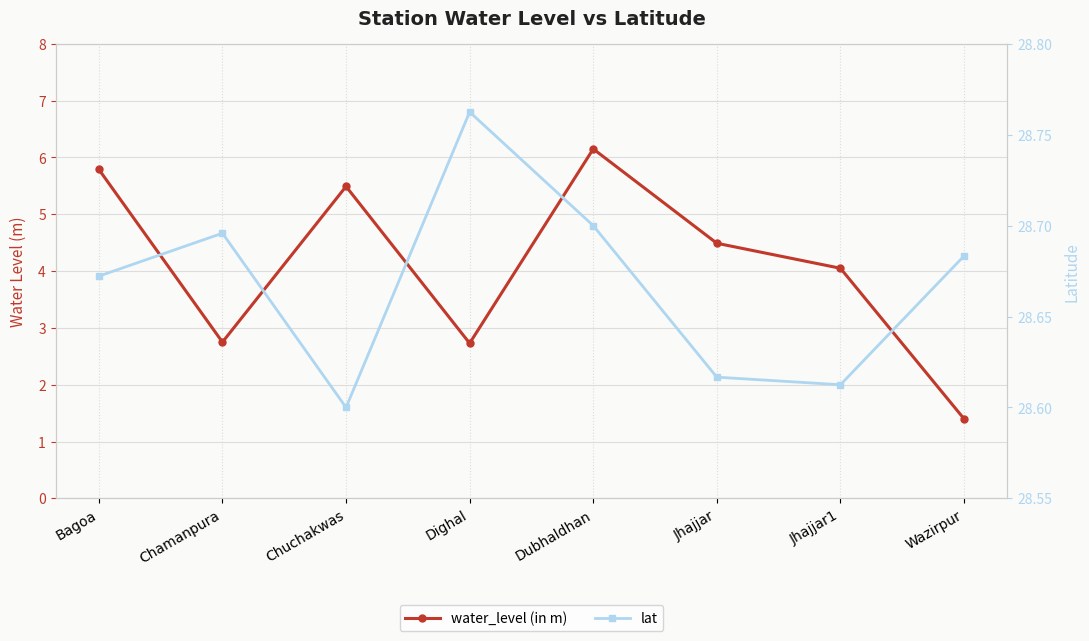

What is the maximum value shown in the chart?

28.8